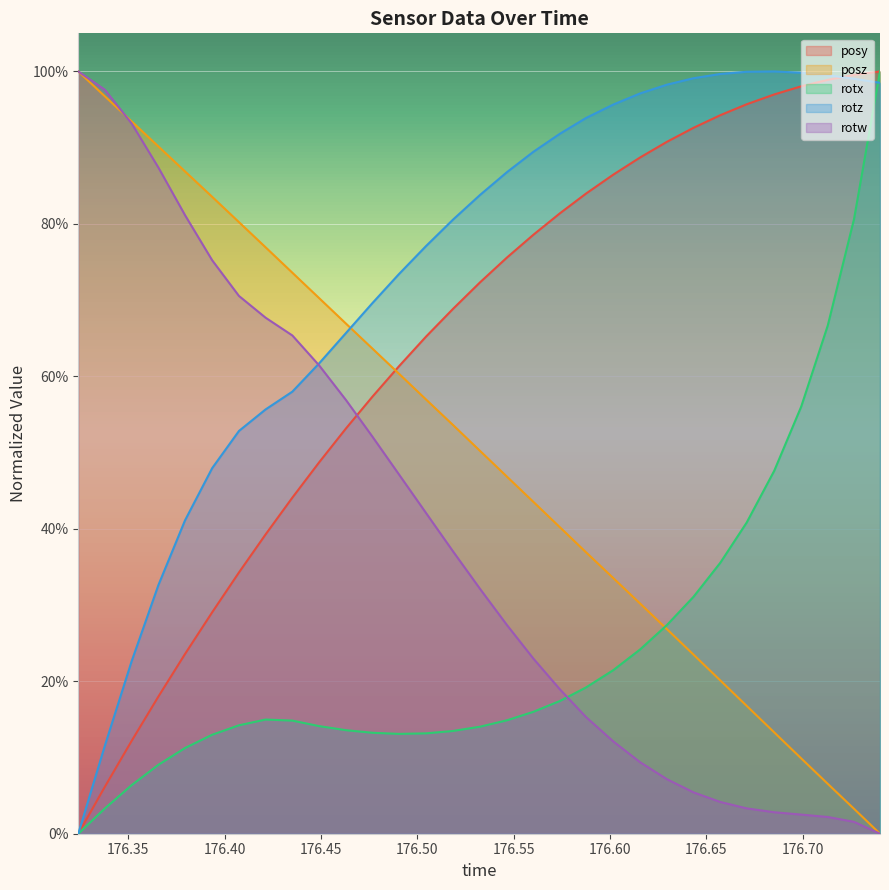

What are all the series names shown in the legend?

posy, posz, rotx, rotz, rotw